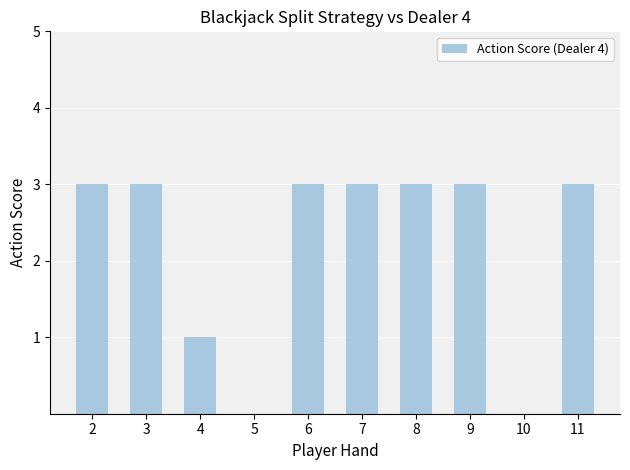

Reading right to left, what are all the values shown in this chart?

11=3	10=0	9=3	8=3	7=3	6=3	5=0	4=1	3=3	2=3